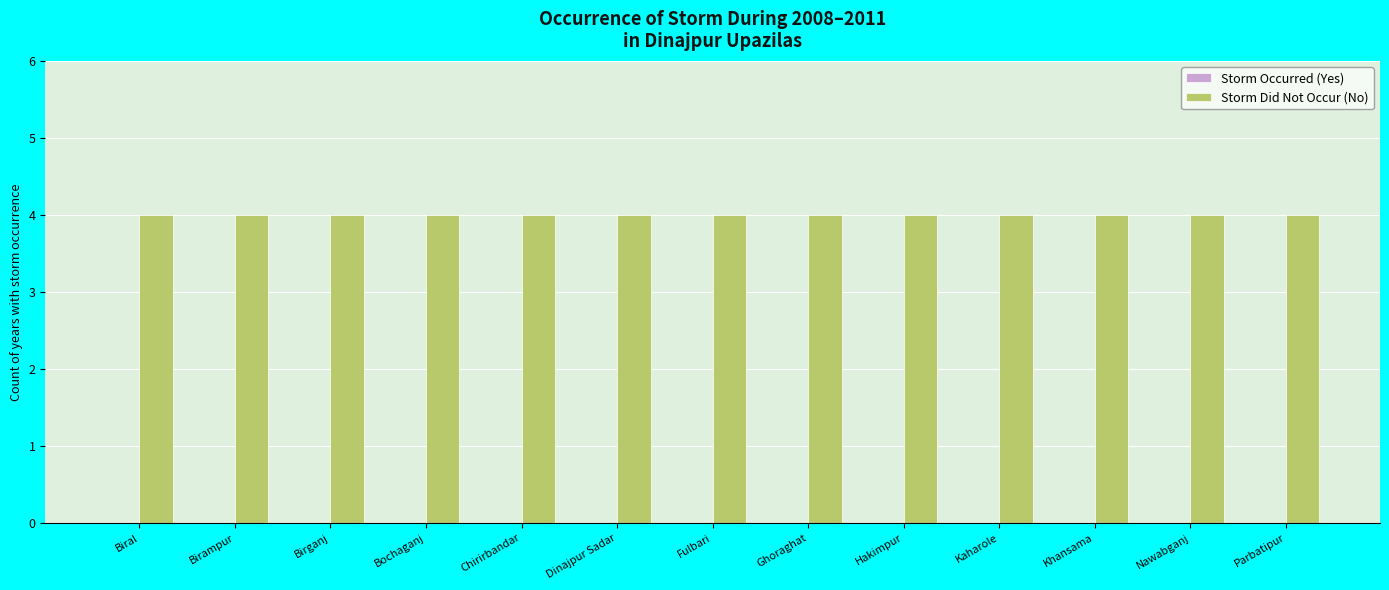

At how many categories does at least one series exceed 1?

13